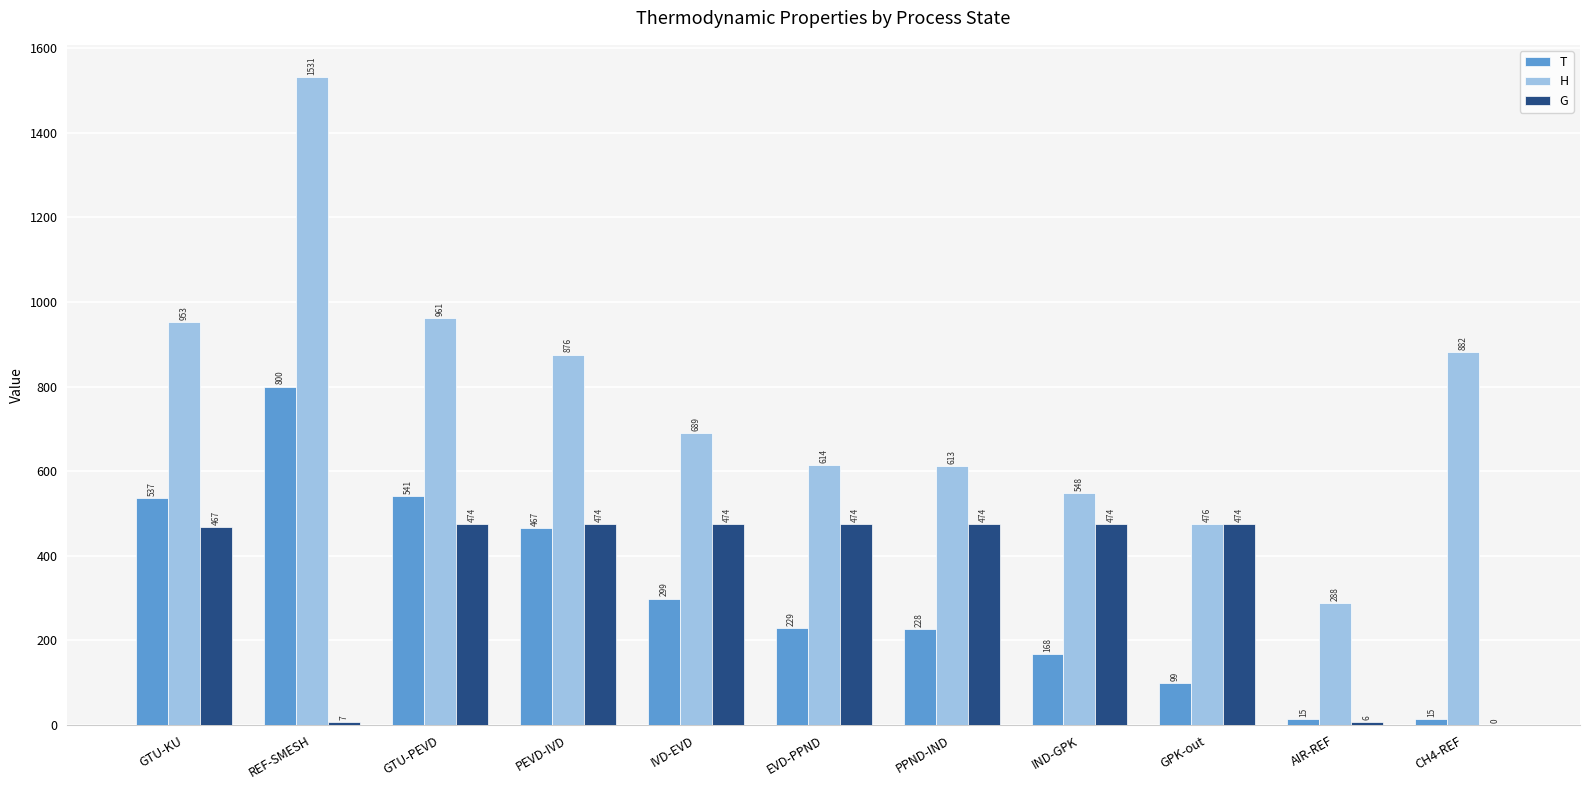

The value of H at PPND-IND is 153.8. True or false?

False